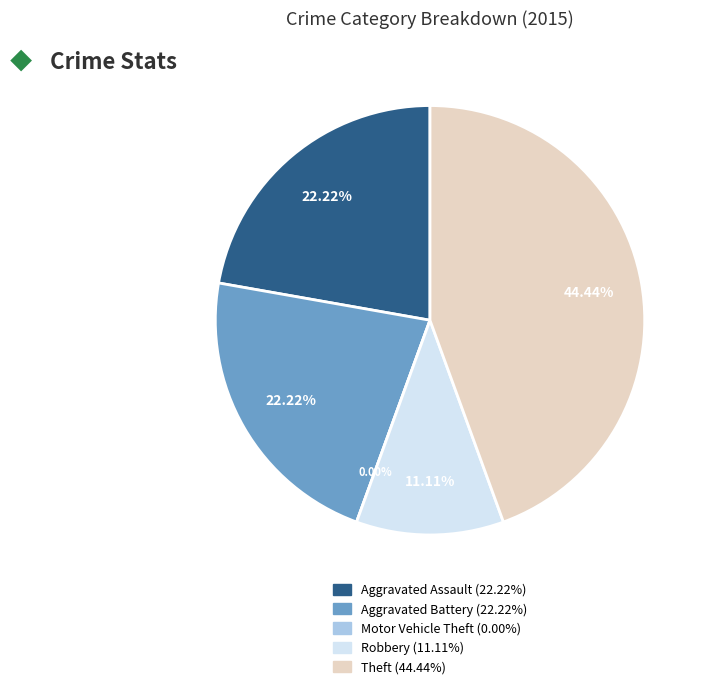

To the nearest percent, what percentage of the pie is Robbery?

11%